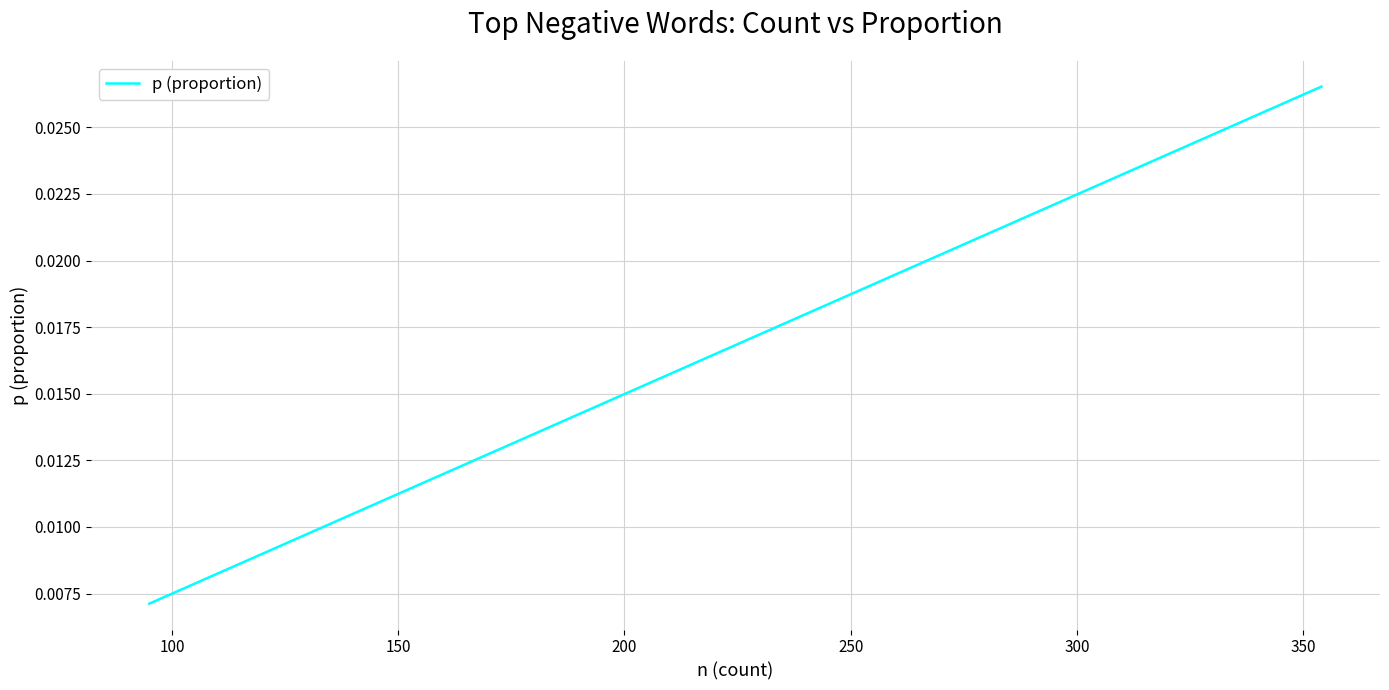

Does the chart display data point markers on the line(s)?

No